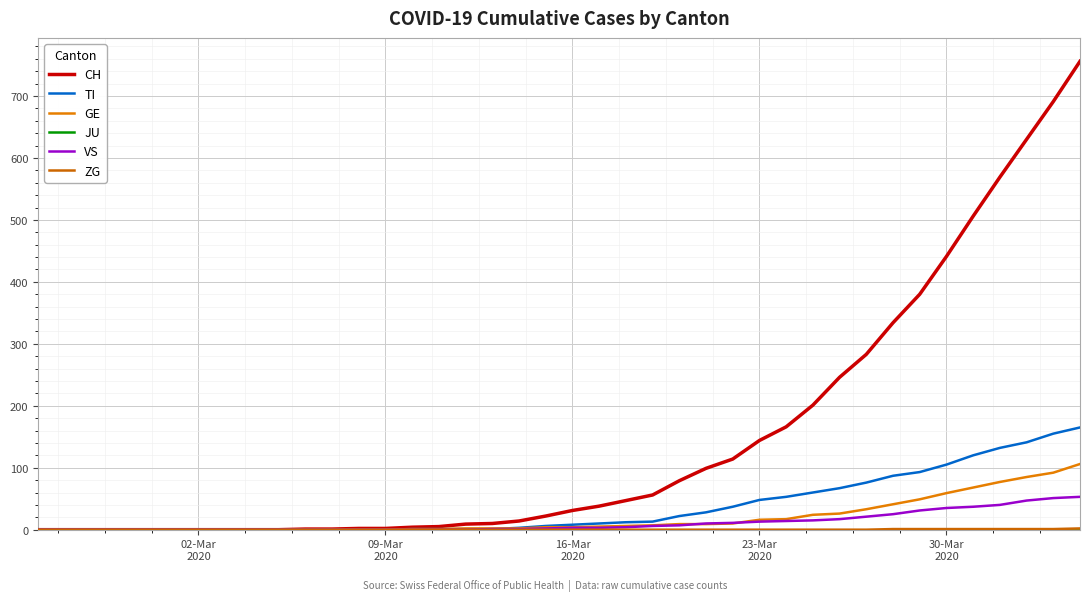

Is this an area chart (filled region under the line)?

No